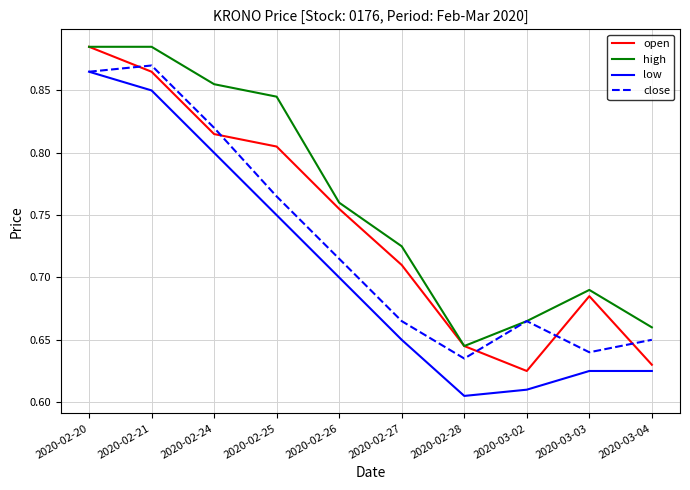

At how many categories does at least one series exceed 0?

10